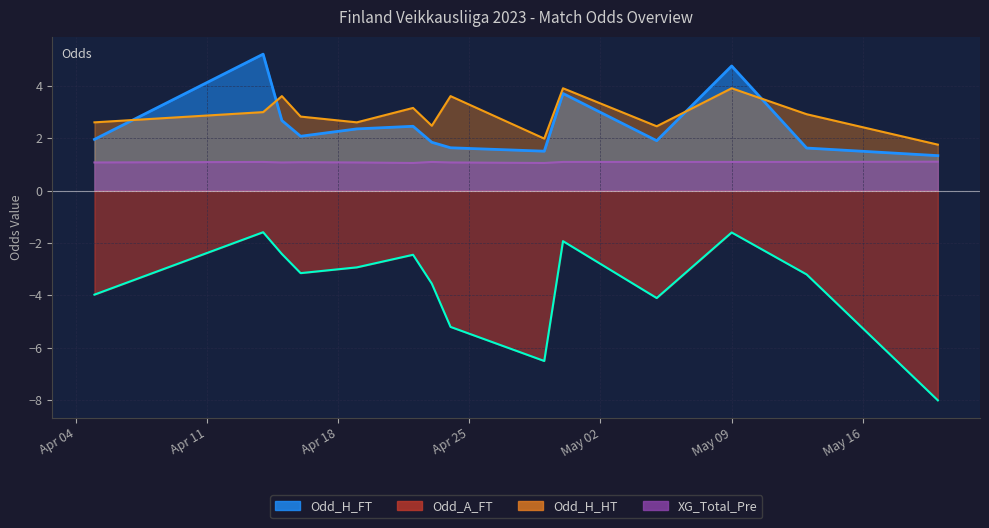

What is the value of the Odd_H_FT point at the 12th from the left?

4.8